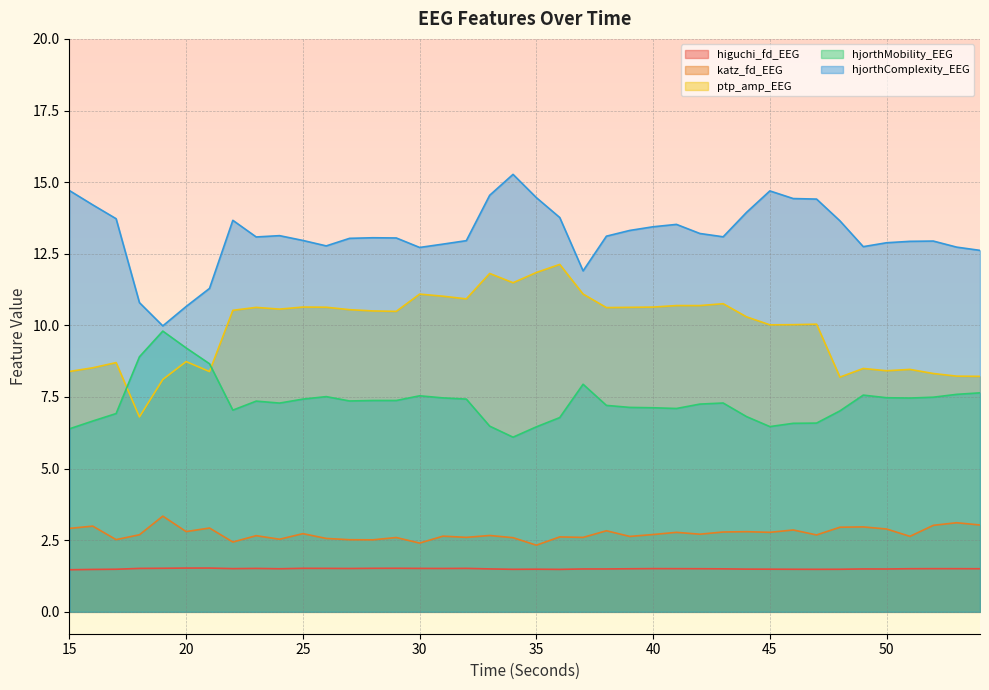

What is the difference between the second highest and second lowest values in the hjorthMobility_EEG series?

2.8